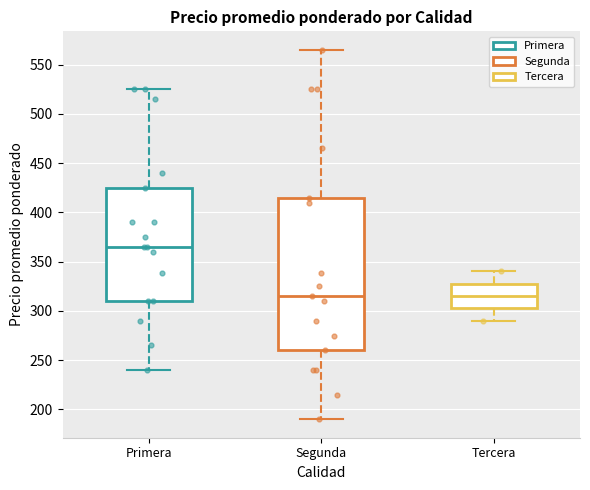

Where does the upper whisker of the box for Primera end on the y-axis? The values are not printed on the chart, so give them approximately, as read against the axis.

525